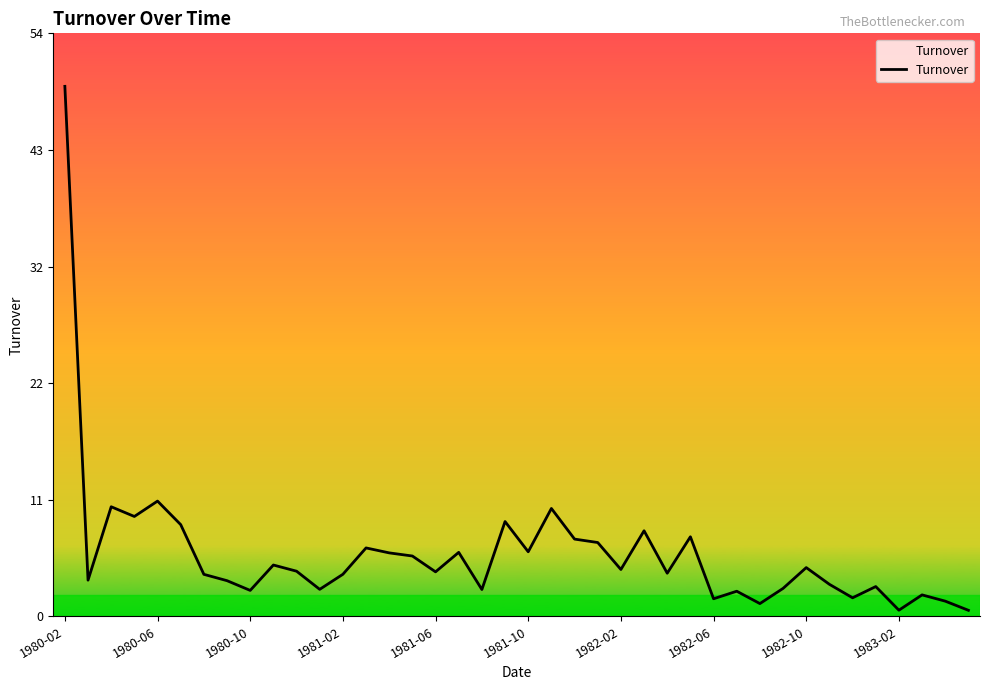

What is the difference between the maximum and minimum values?

48.5